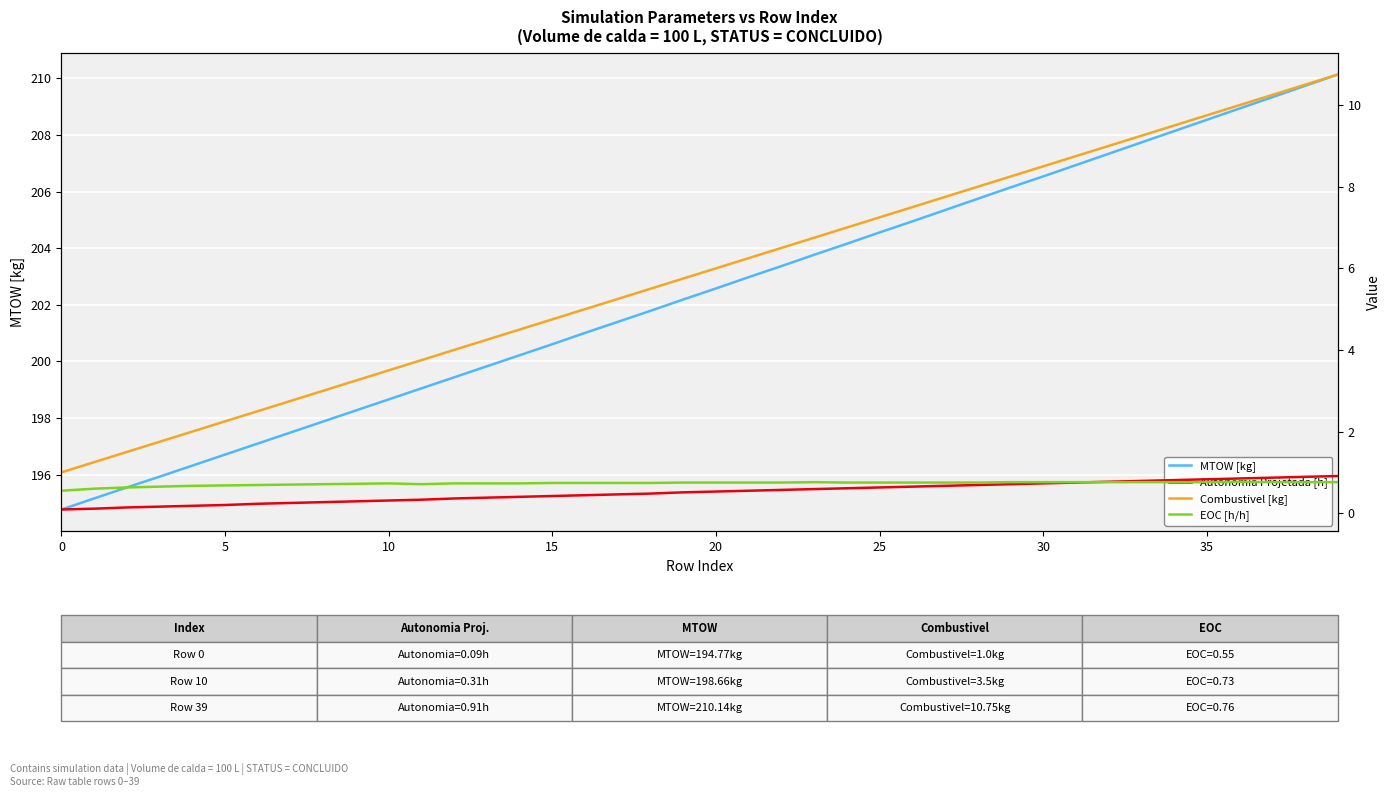

Rank the series by their maximum value, from lowest to highest.

EOC [h/h], Autonomia Projetada [h], Combustivel [kg], MTOW [kg]